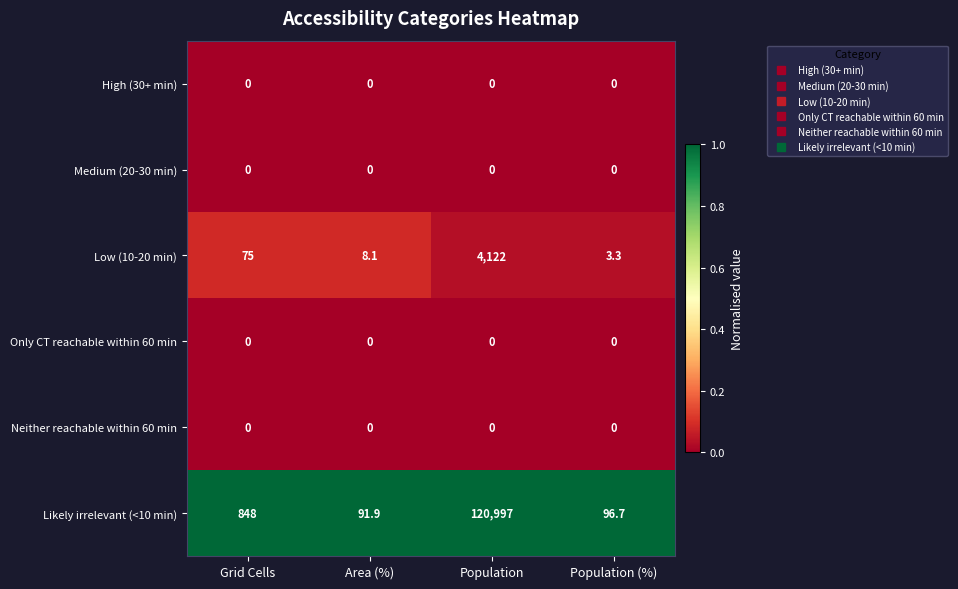

What is the maximum value shown in the chart?

120997.0